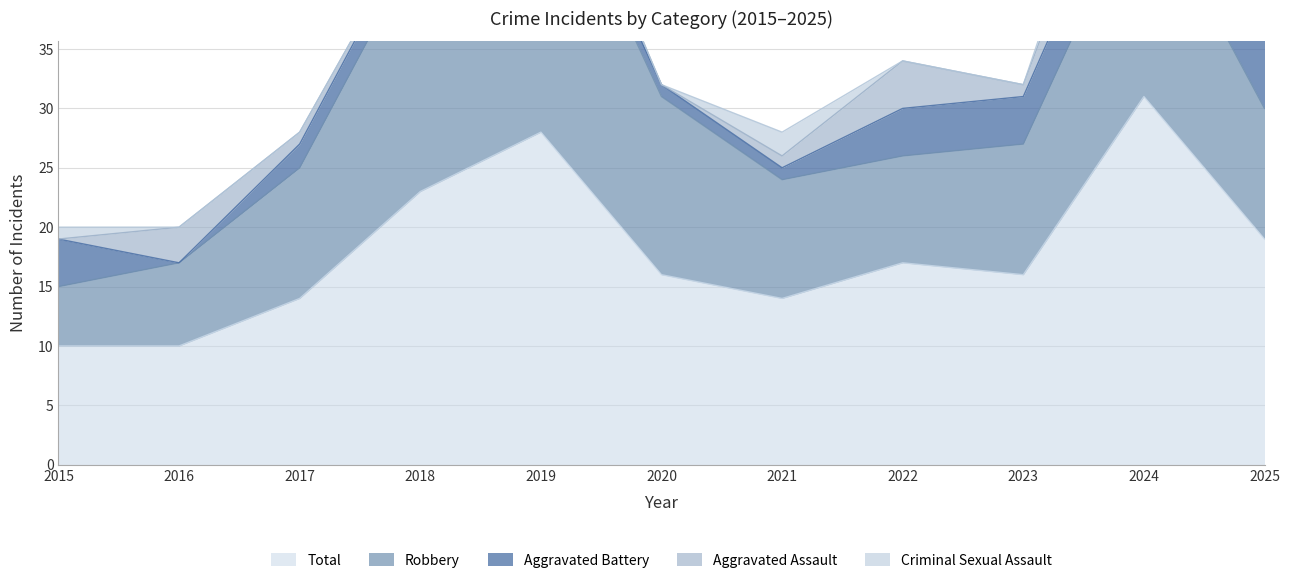

True or false: Aggravated Battery has a value of 0 at 2016.

True